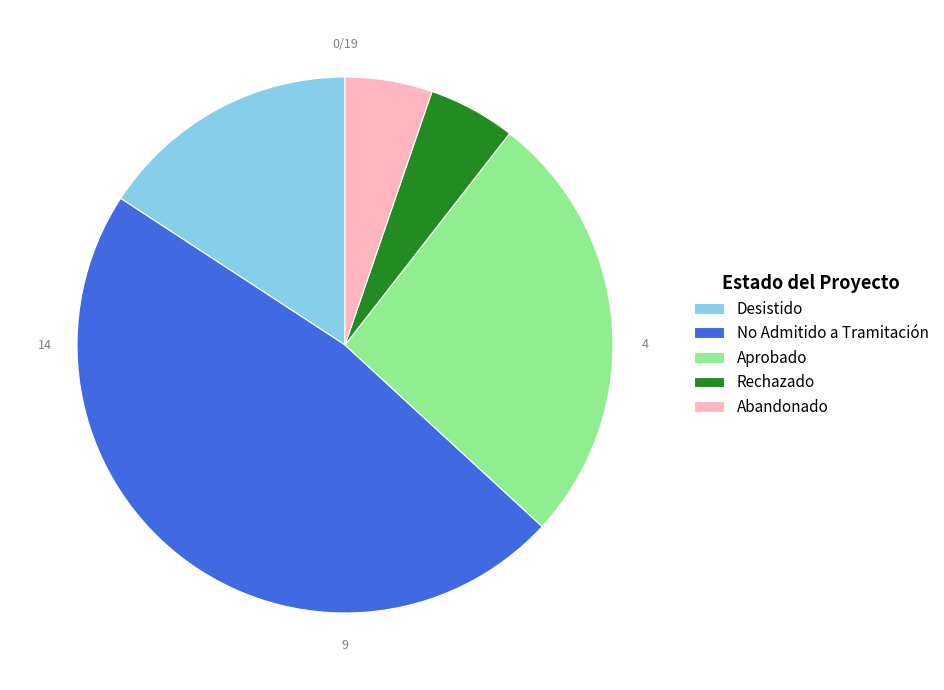

How many slices are in this pie chart?

5